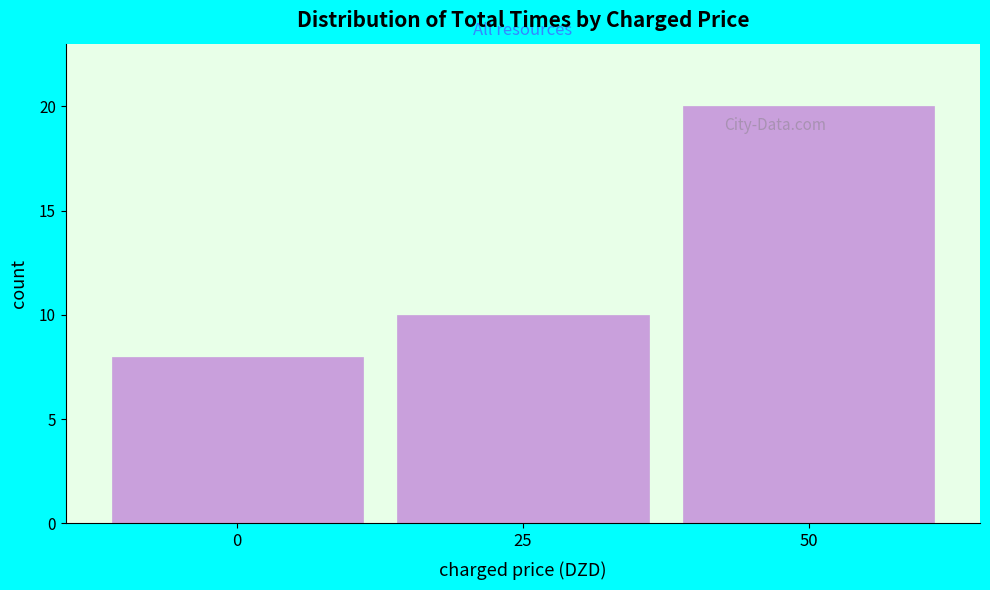

Reading left to right, list all the values displayed in this chart.

0=8	25=10	50=20